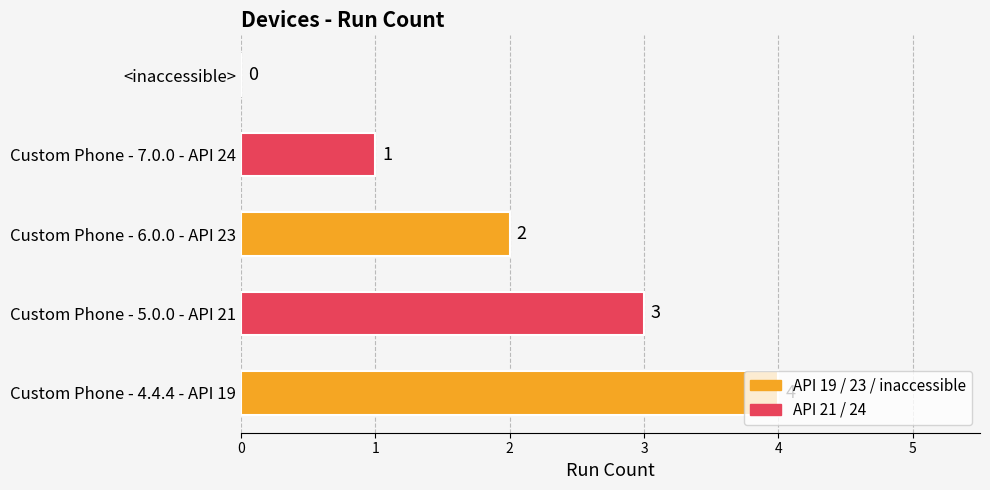

What is the sum of the values at Custom Phone - 6.0.0 - API 23 and Custom Phone - 7.0.0 - API 24?

3